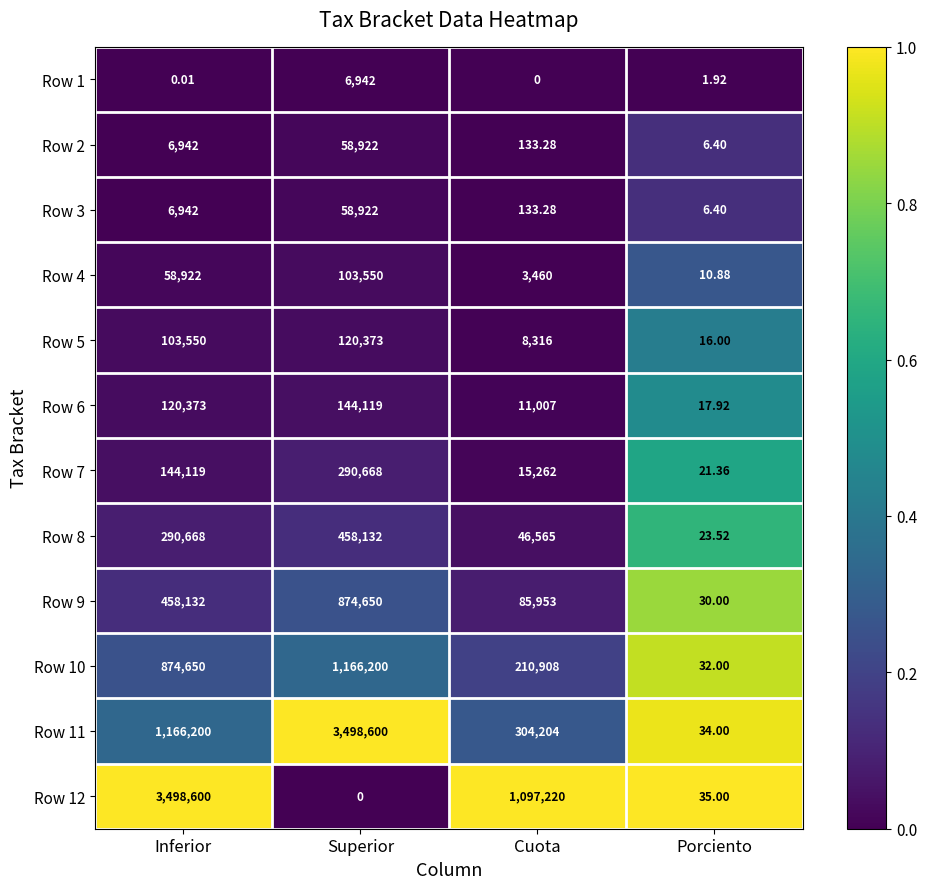

At which category is the sum across all series the highest?

Superior